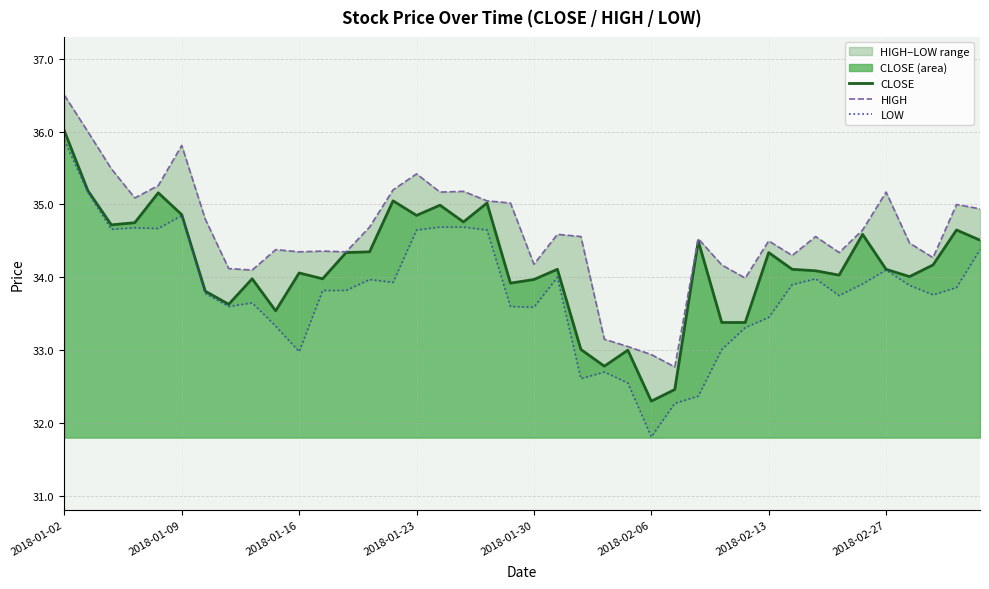

At which label does CLOSE first exceed 34?

2018-01-02